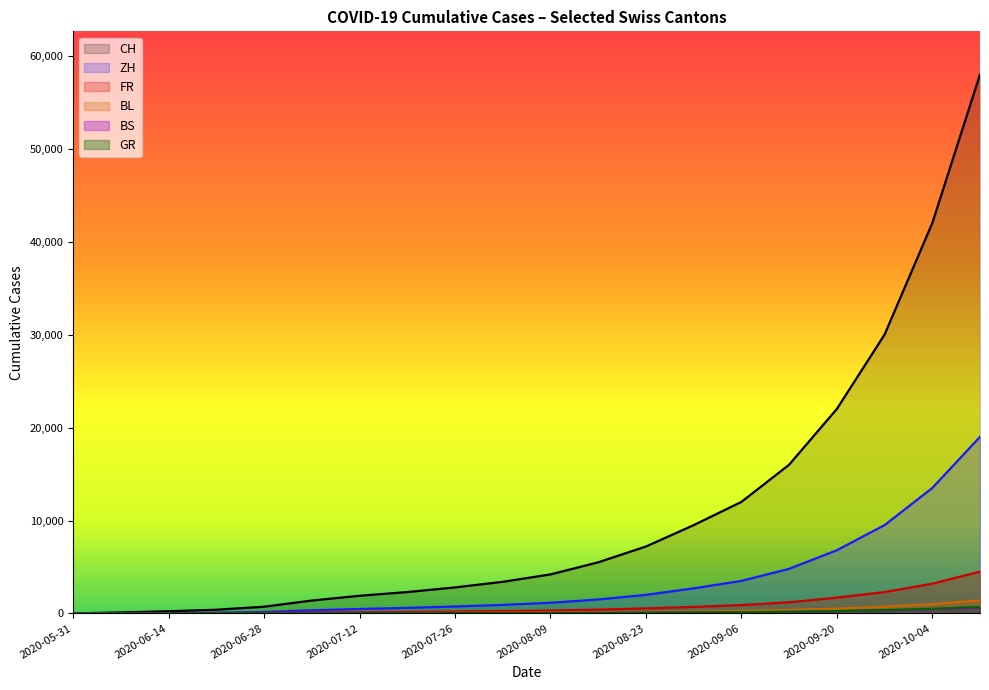

Read the BL value at 2020-09-27, to the nearest 100.

700